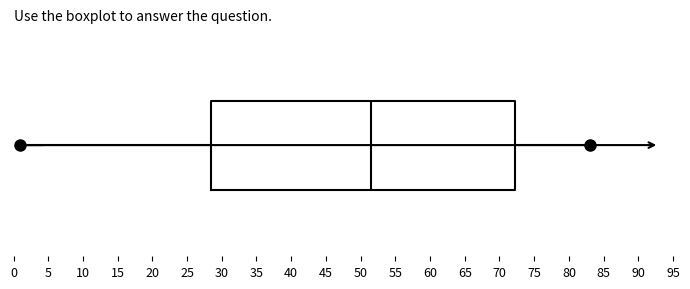

Transcribe this box plot: give where the median line is, the range the box spans, and where the two whiskers end, as read against the x-axis. The values are not printed on the chart, so give them approximately, as read against the axis.

median 51.5, box 28.5 to 72.5, whiskers 1.0 to 83.0